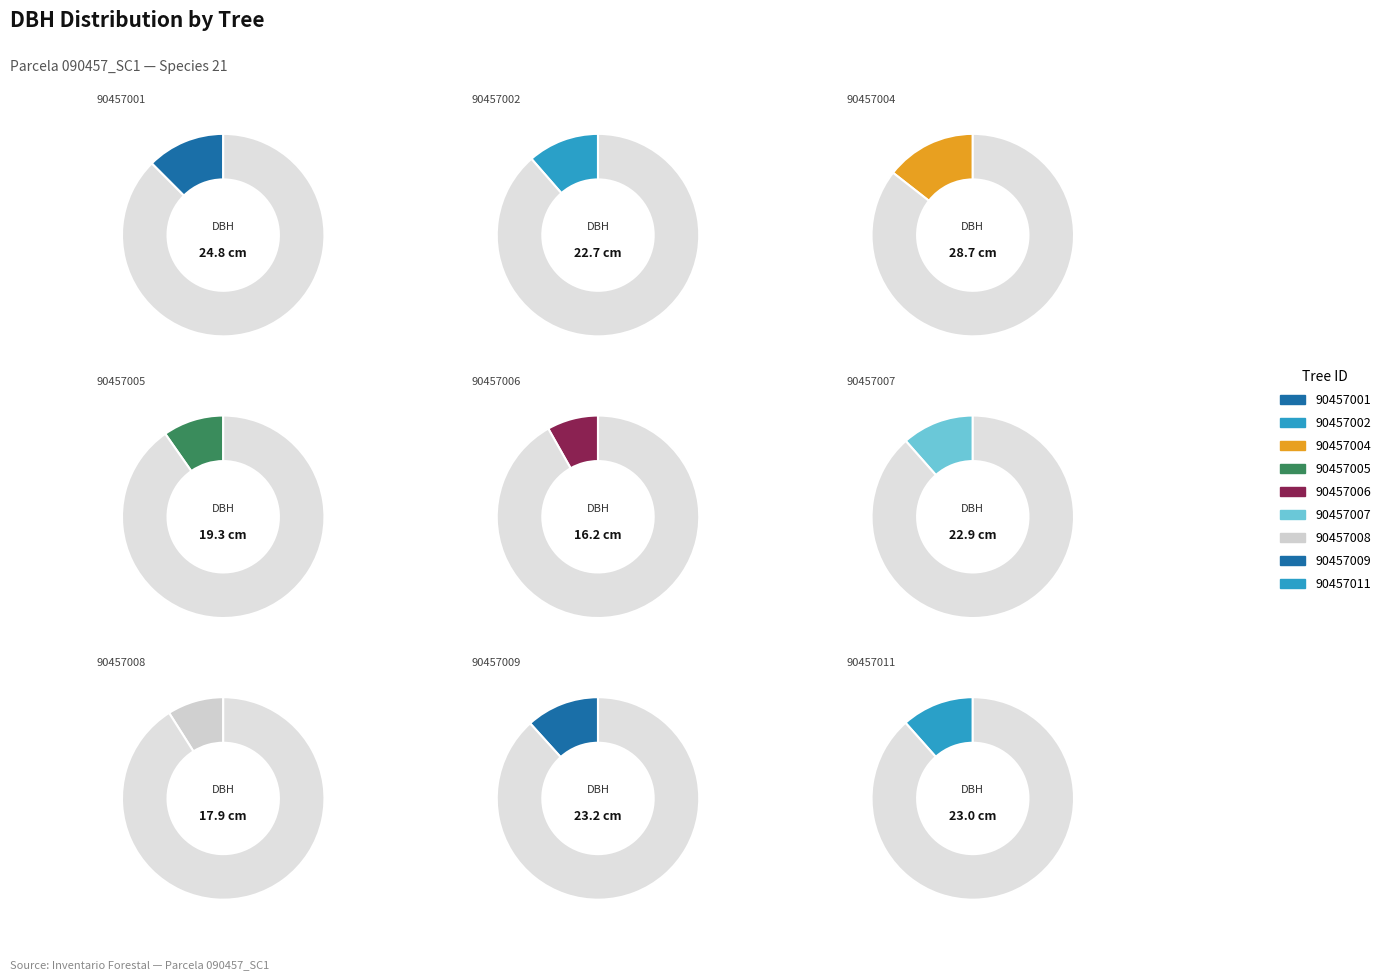

True or false: 90457006 accounts for 8% of the total.

True